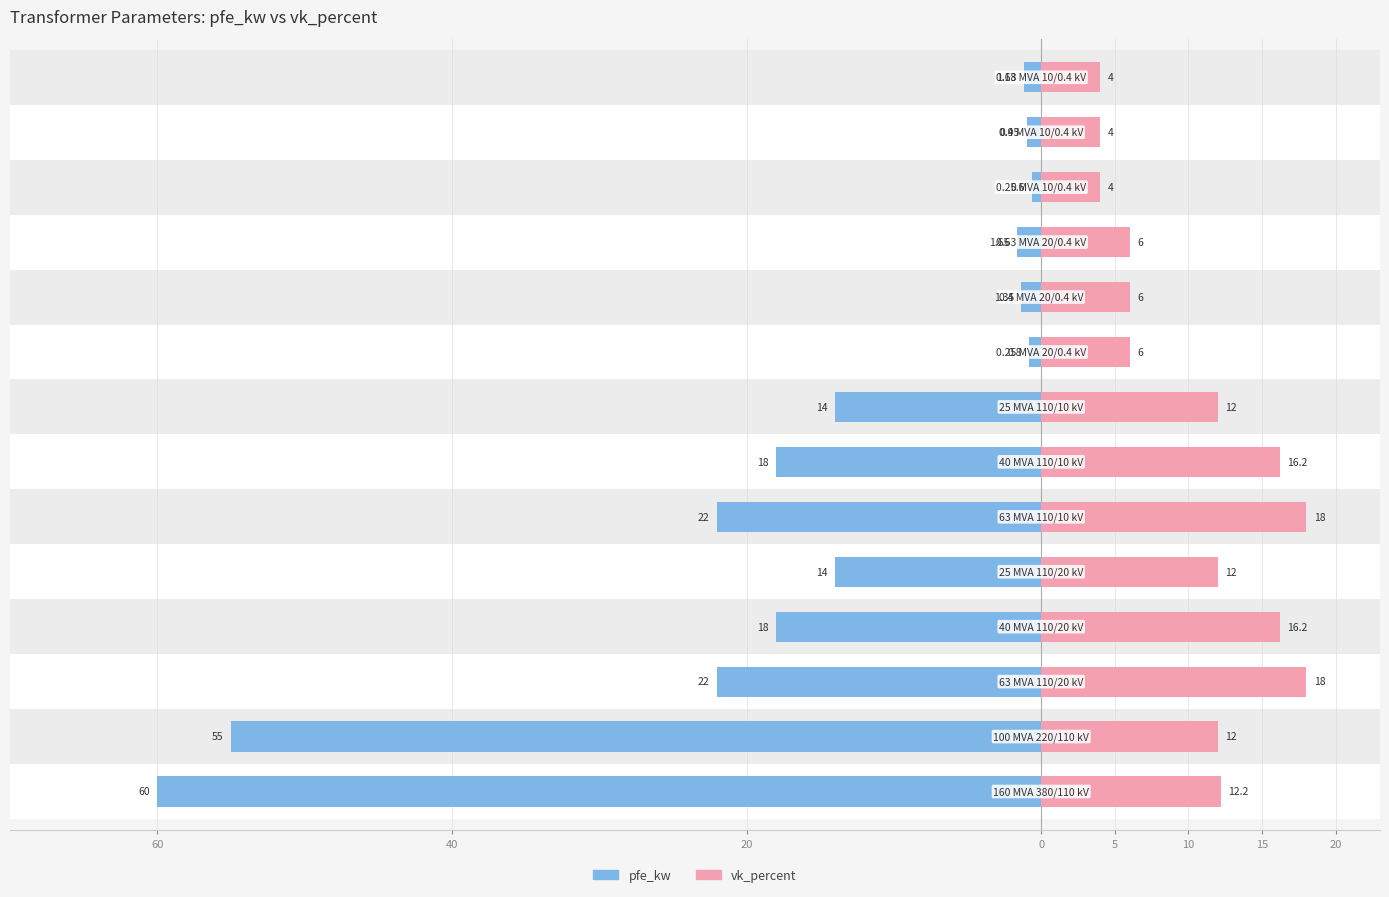

What is the difference between the vk_percent values at 10 and 40?

6.0